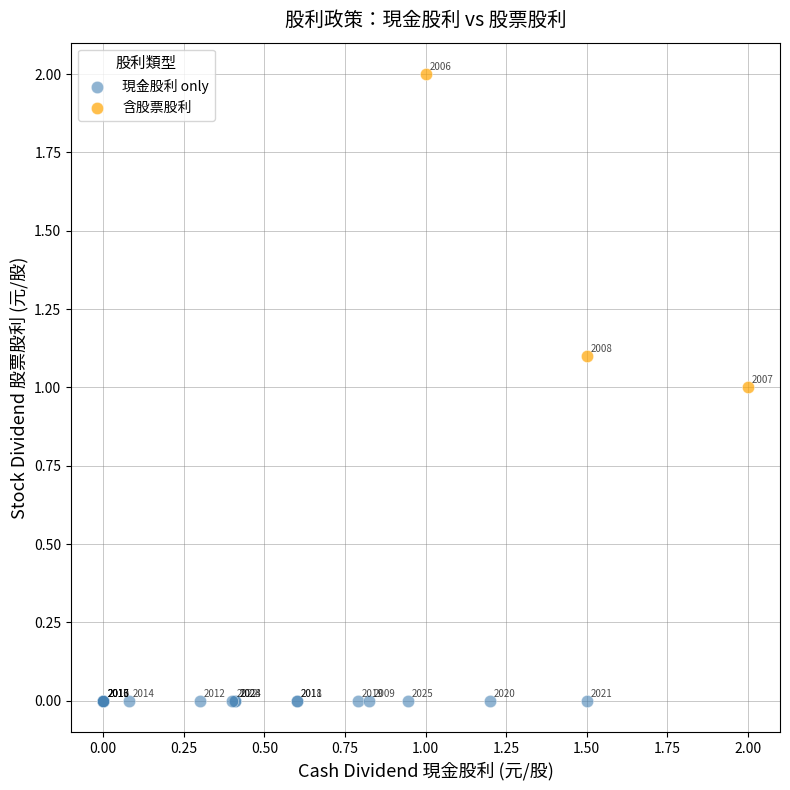

Which series reaches the maximum Y coordinate?

含股票股利